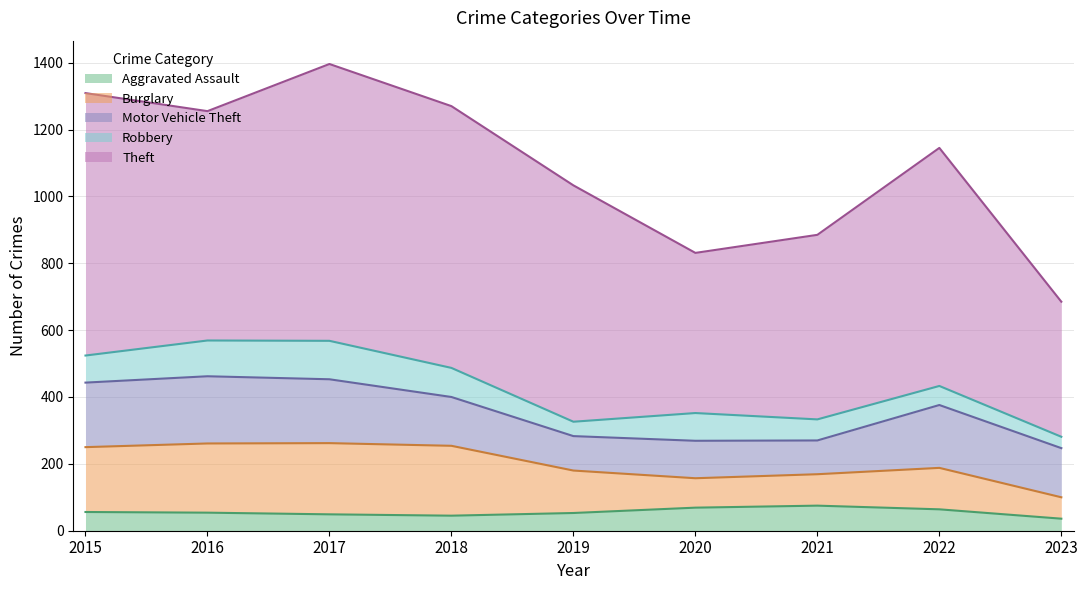

How many distinct data groups are displayed?

5